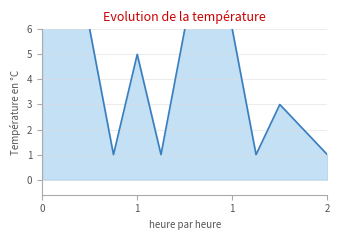

What is the sum of the values at 3 and 2?

3